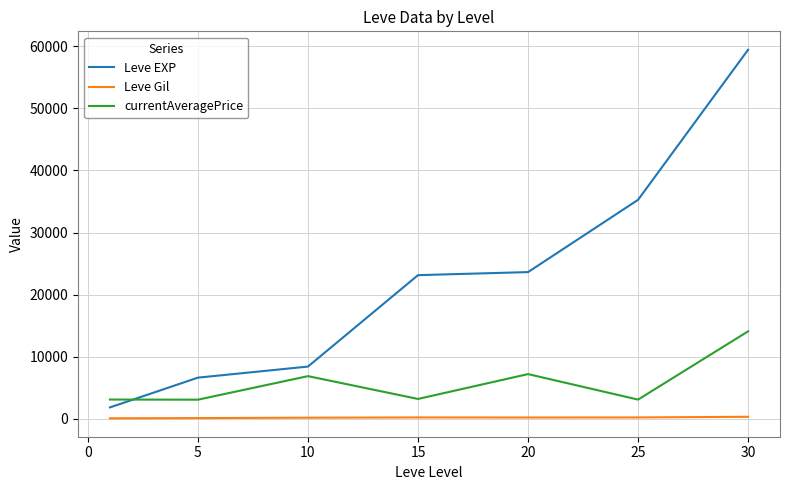

Which series has the largest total across all categories?

Leve EXP